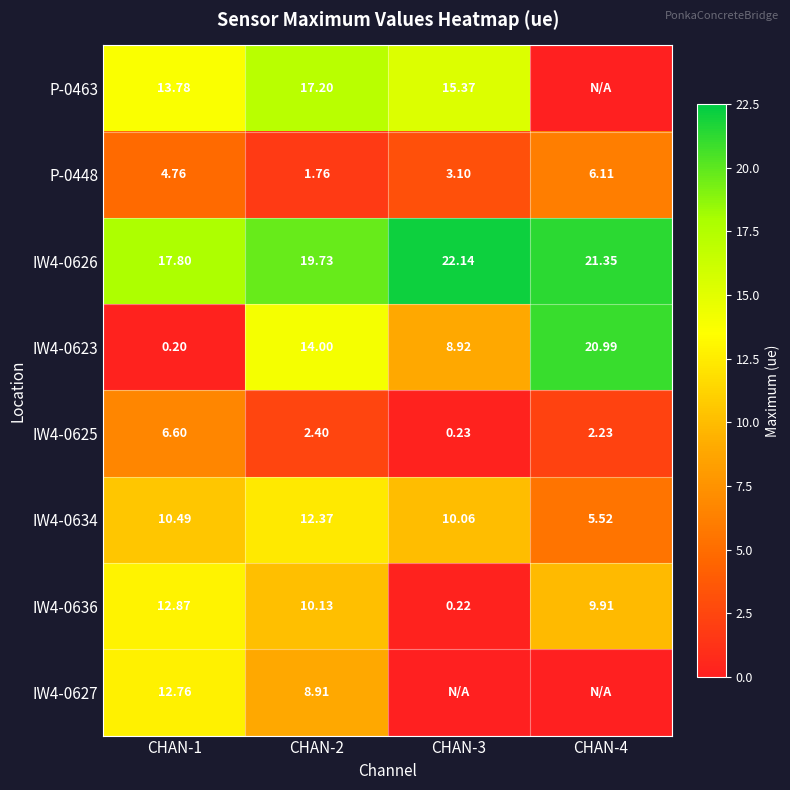

Read the IW4-0626 value at CHAN-1.

17.8